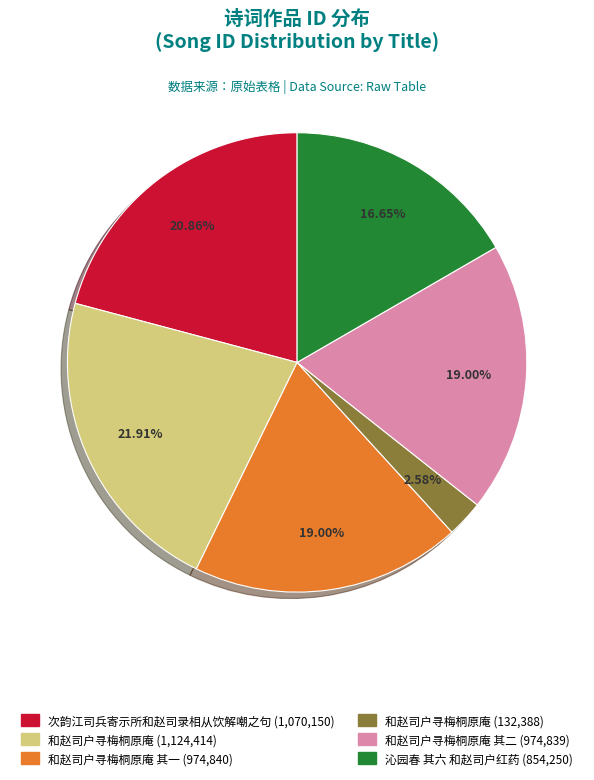

Is there a majority slice in this chart?

No